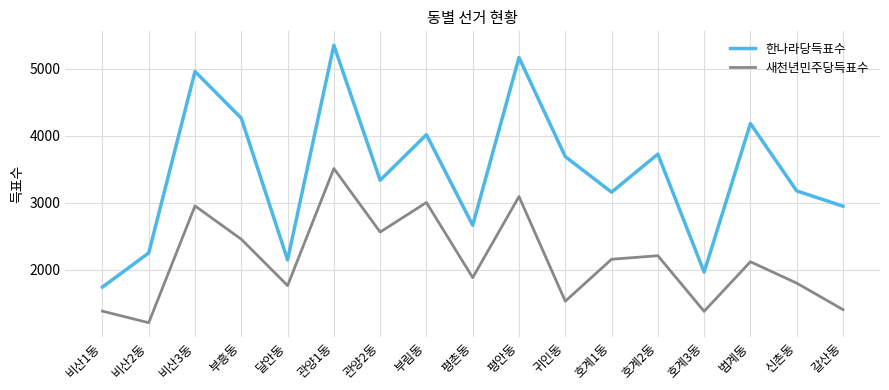

True or false: 한나라당득표수 and 새천년민주당득표수 intersect in this chart.

False